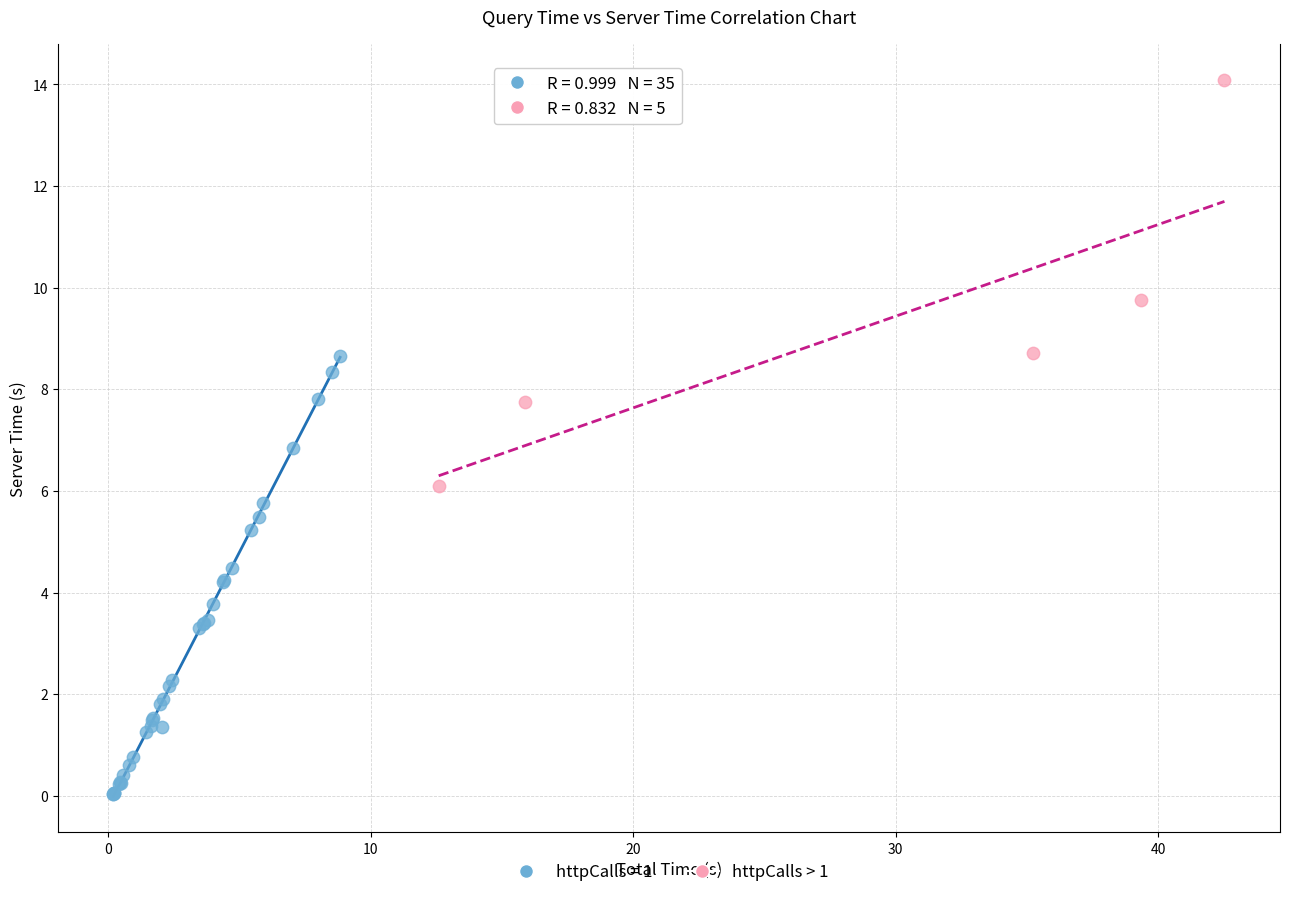

Which series reaches the minimum Y coordinate?

httpCalls = 1